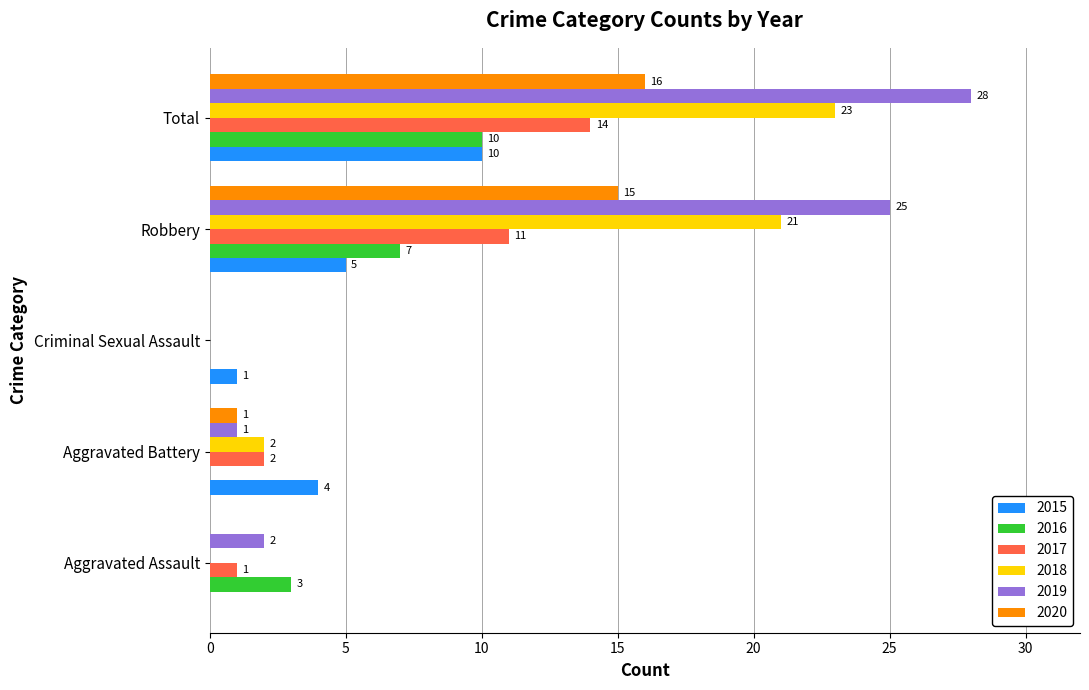

Which category has the highest value in the 2017 series?

Total